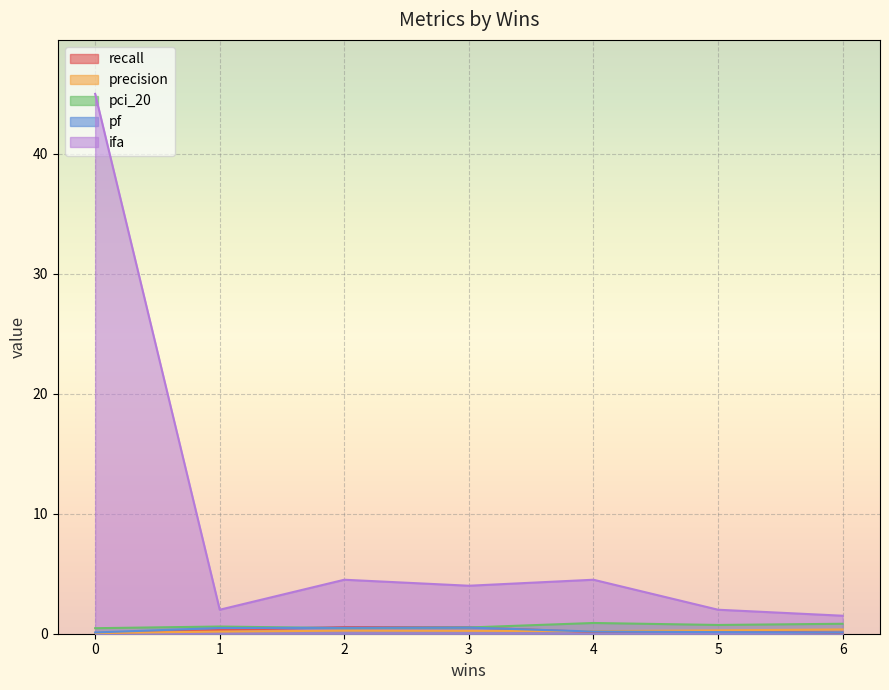

Which series has the widest spread of values?

ifa